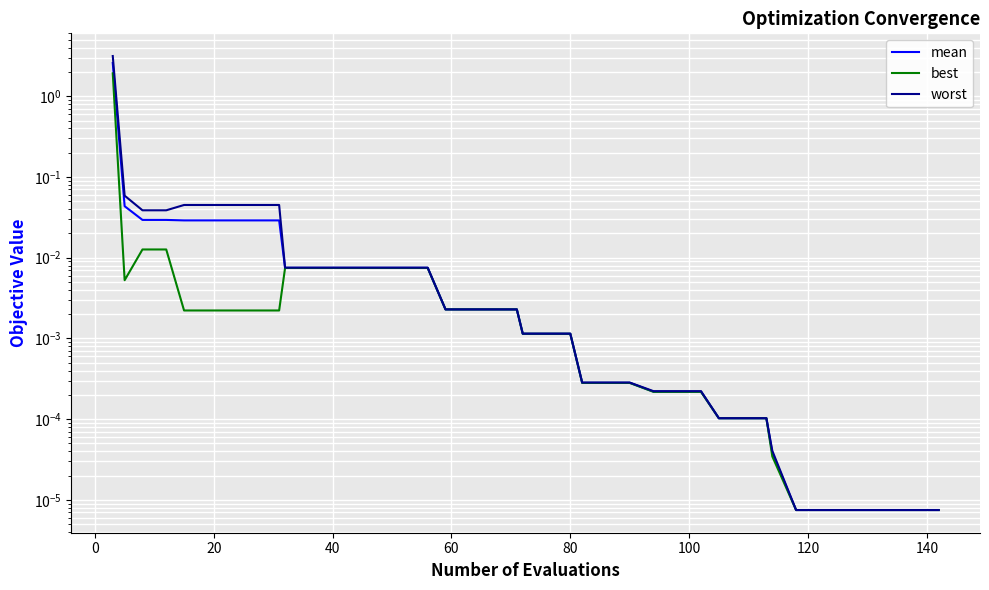

Reading left to right, list all the values displayed in this chart.

mean: 2.6	0.0	0.0	0.0	0.0	0.0	0.0	0.0	0.0	0.0	0.0	0.0	0.0	0.0	0.0	0.0	0.0	0.0	0.0	0.0	0.0	0.0	0.0	0.0	0.0	0.0	0.0	0.0	0.0	0.0	0.0	0.0	0.0	0.0	0.0	0.0	0.0	0.0	0.0	0.0
best: 1.9	0.0	0.0	0.0	0.0	0.0	0.0	0.0	0.0	0.0	0.0	0.0	0.0	0.0	0.0	0.0	0.0	0.0	0.0	0.0	0.0	0.0	0.0	0.0	0.0	0.0	0.0	0.0	0.0	0.0	0.0	0.0	0.0	0.0	0.0	0.0	0.0	0.0	0.0	0.0
worst: 3.1	0.1	0.0	0.0	0.0	0.0	0.0	0.0	0.0	0.0	0.0	0.0	0.0	0.0	0.0	0.0	0.0	0.0	0.0	0.0	0.0	0.0	0.0	0.0	0.0	0.0	0.0	0.0	0.0	0.0	0.0	0.0	0.0	0.0	0.0	0.0	0.0	0.0	0.0	0.0